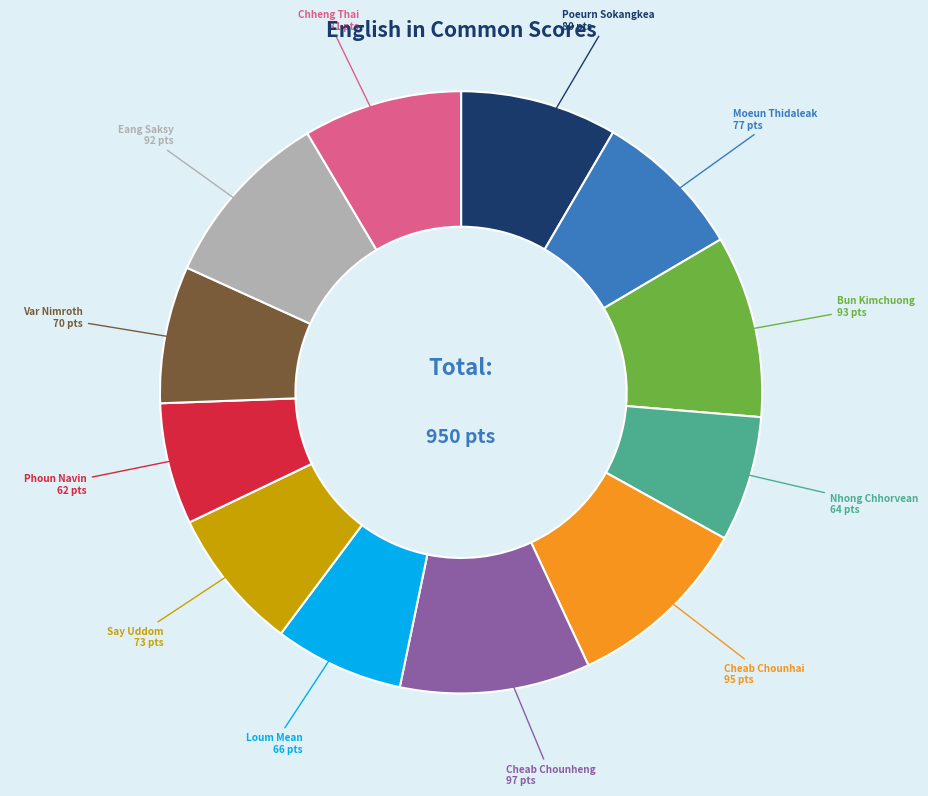

How many slices are in this pie chart?

12